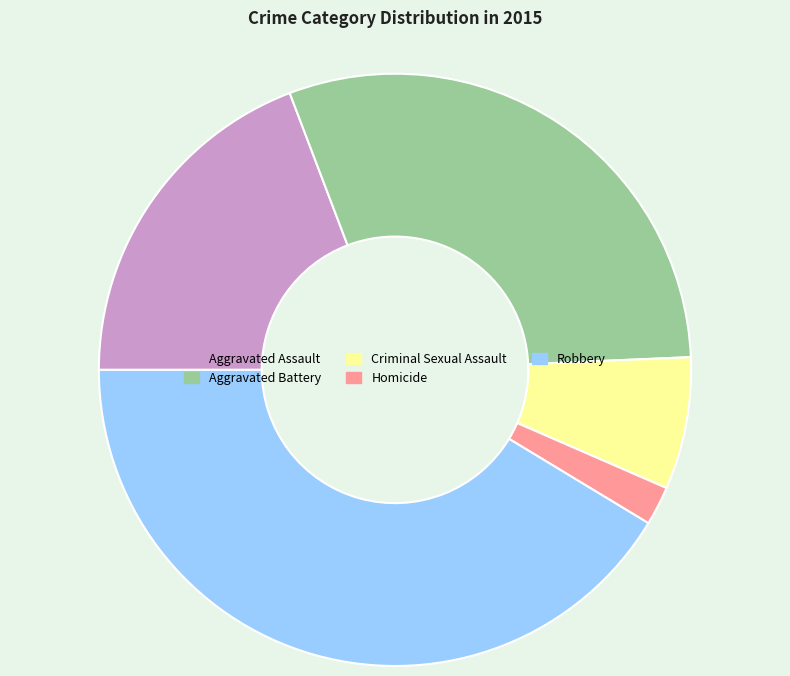

What is the smallest slice in the pie chart?

Homicide